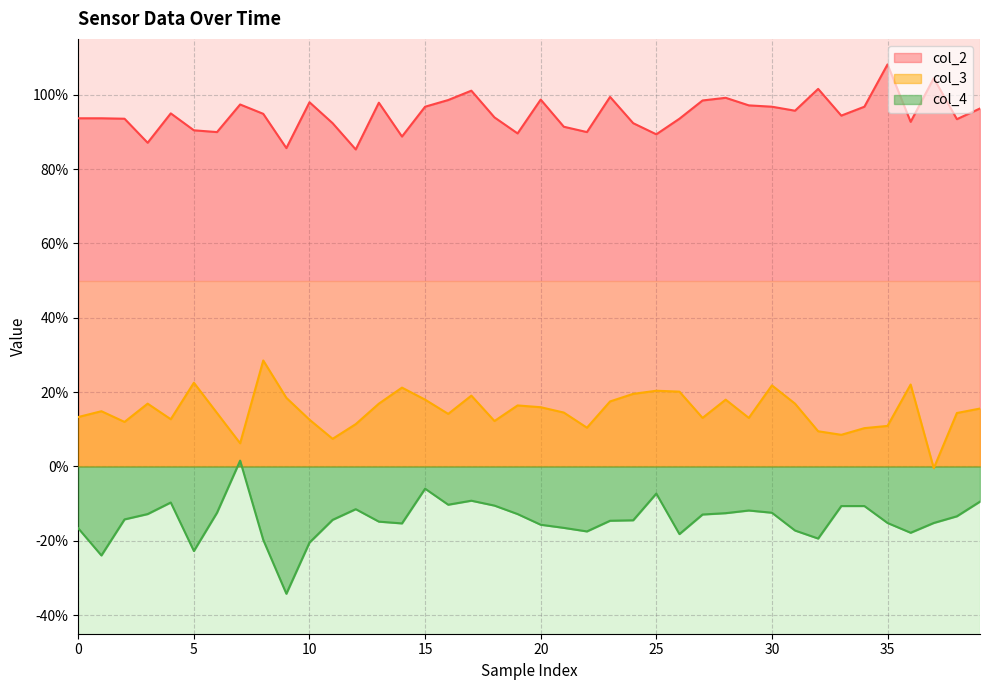

What is the label of the 20th point from the right?

20